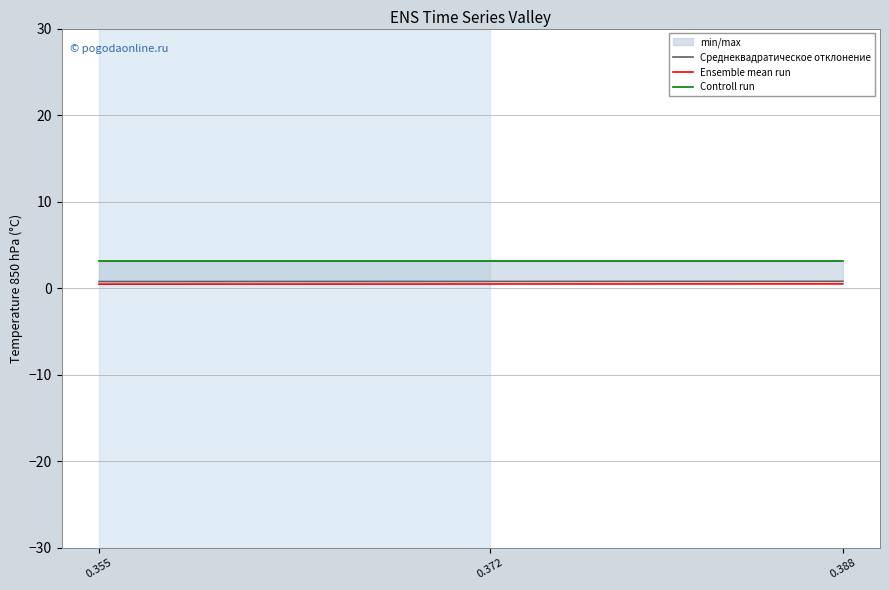

Between 0.355 and 0.372, which series saw the biggest shift?

Среднеквадратическое отклонение